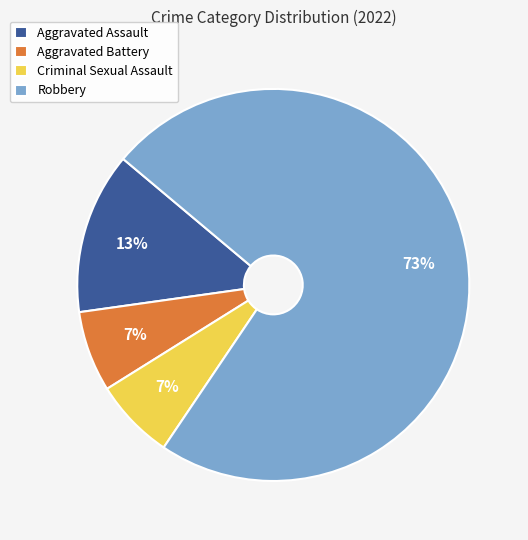

To the nearest percent, what is the combined percentage of Robbery and Aggravated Battery?

80%